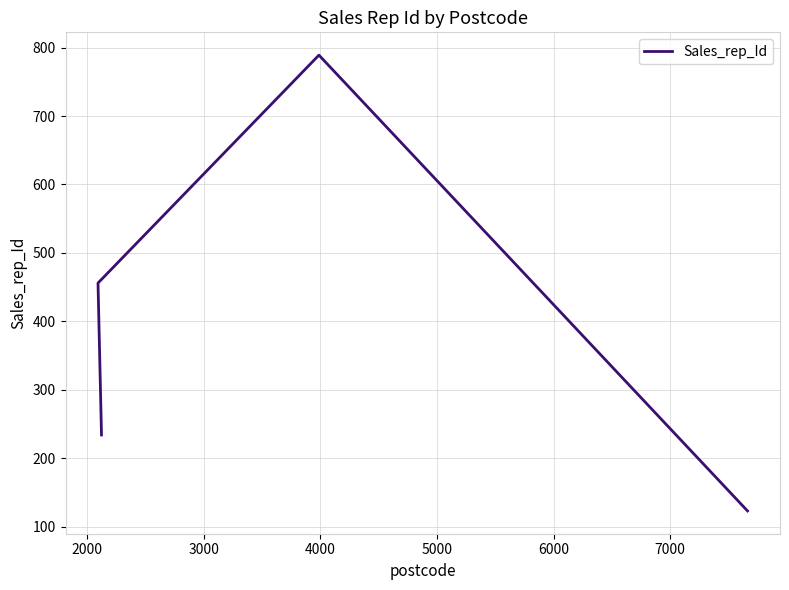

True or false: the data shows 456 at 2000.

True